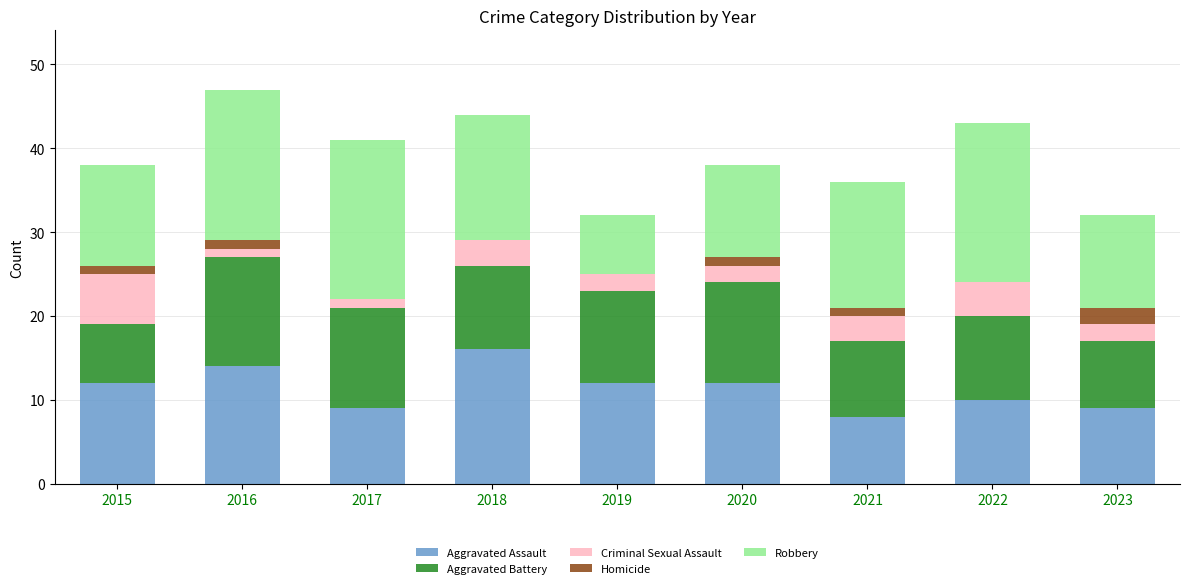

Does the chart contain stacked bars?

Yes